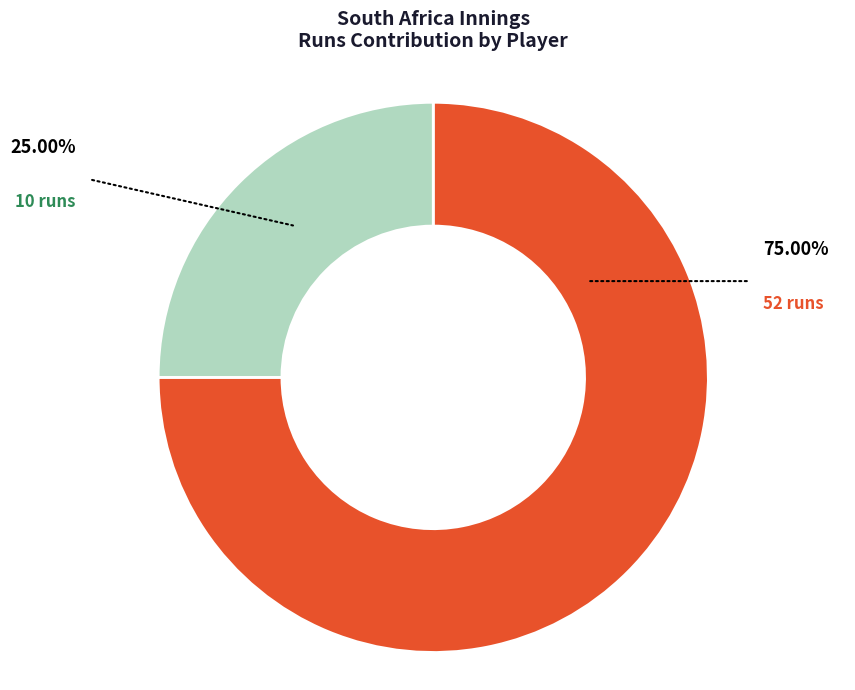

Count the number of slices in the pie.

2